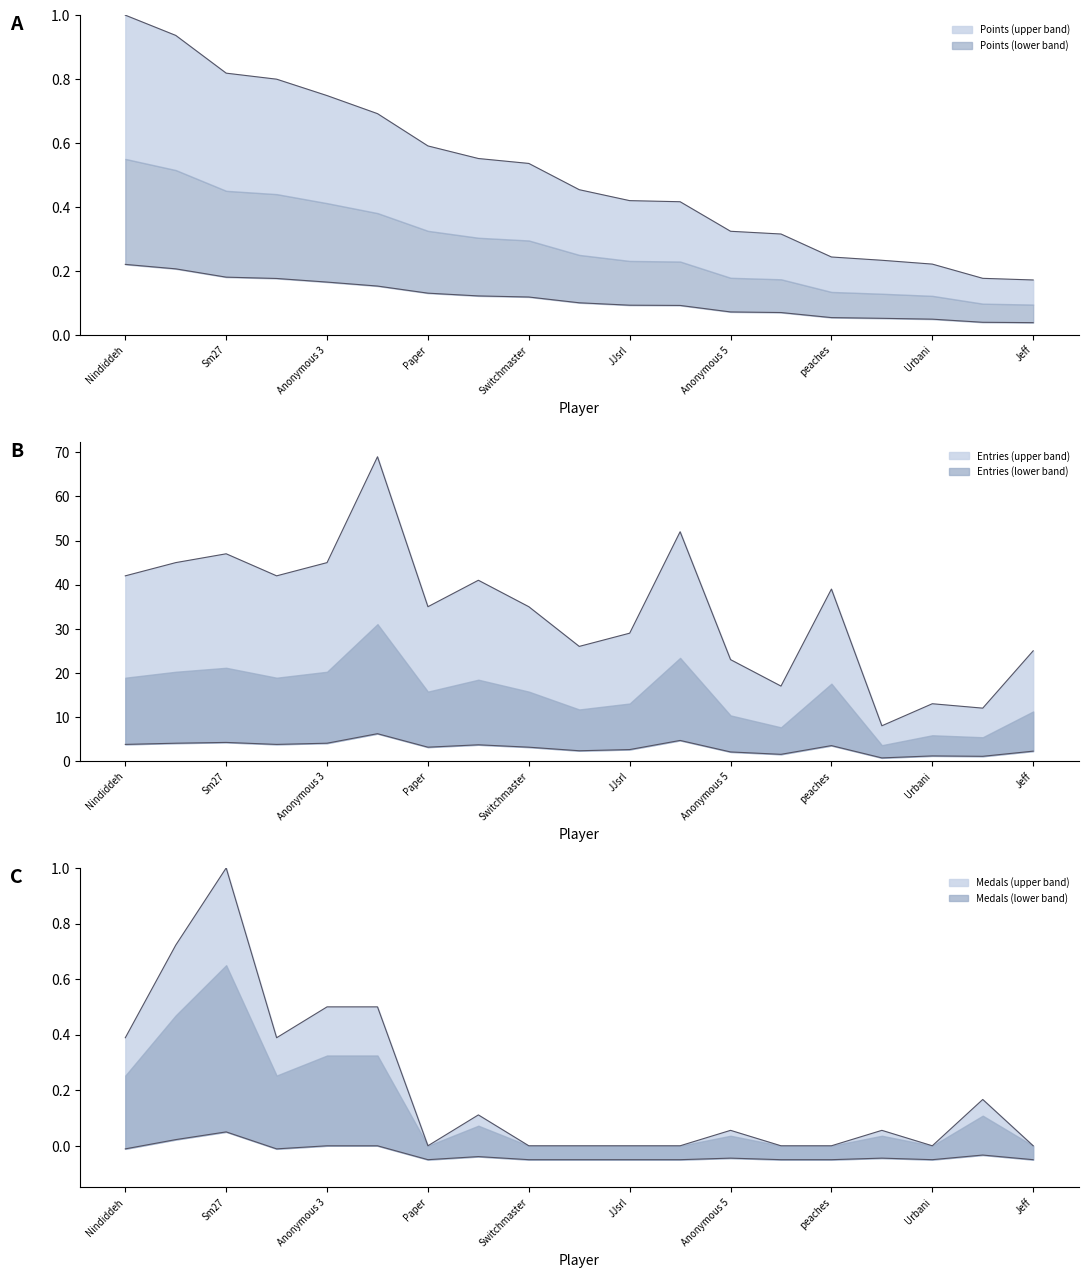

How many intersections are there between Medals and Points?

2